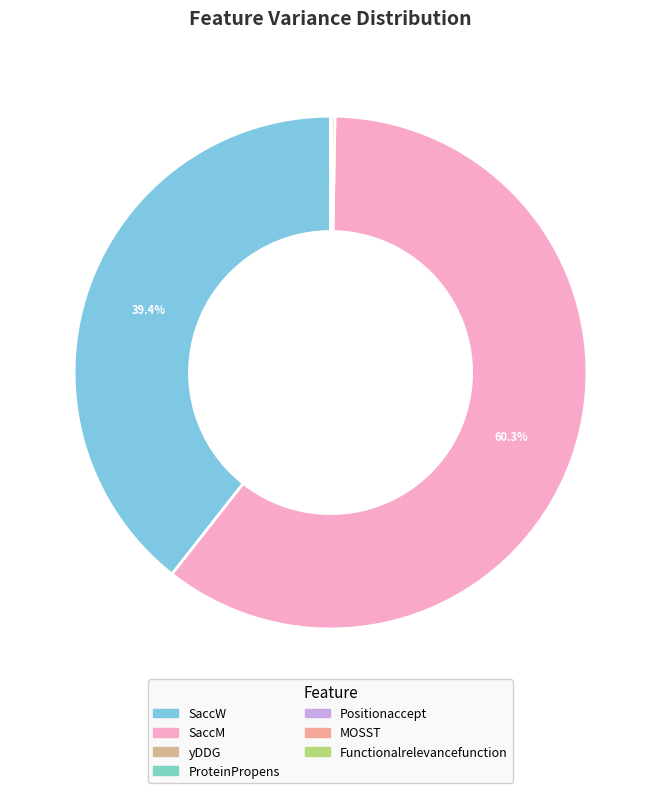

What is the majority slice?

SaccM